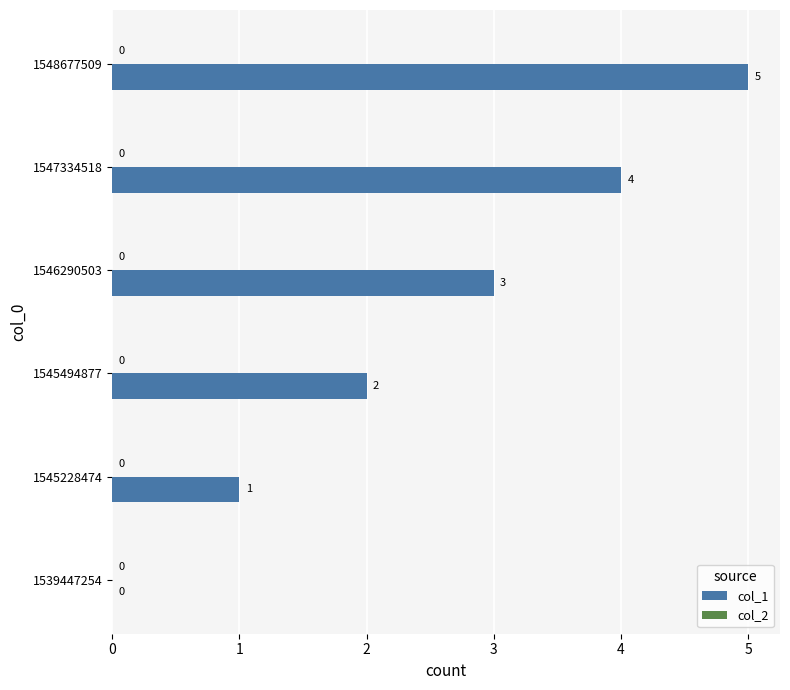

The chart shows a value of 3 at 1547334518. True or false?

False